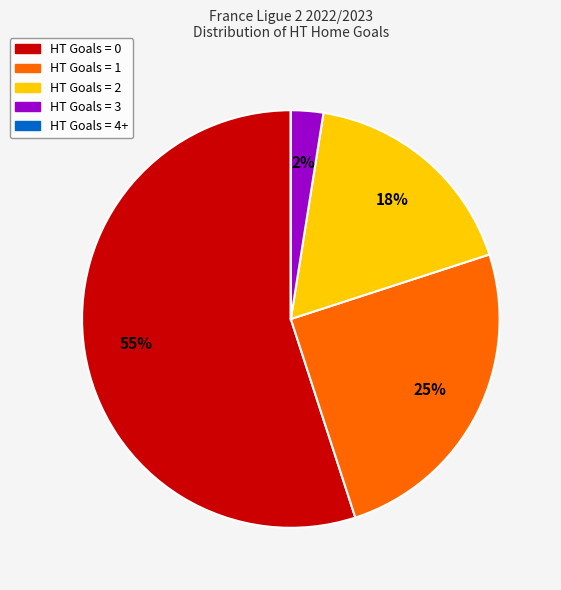

Does HT Goals = 1 account for over 50% of the chart?

No